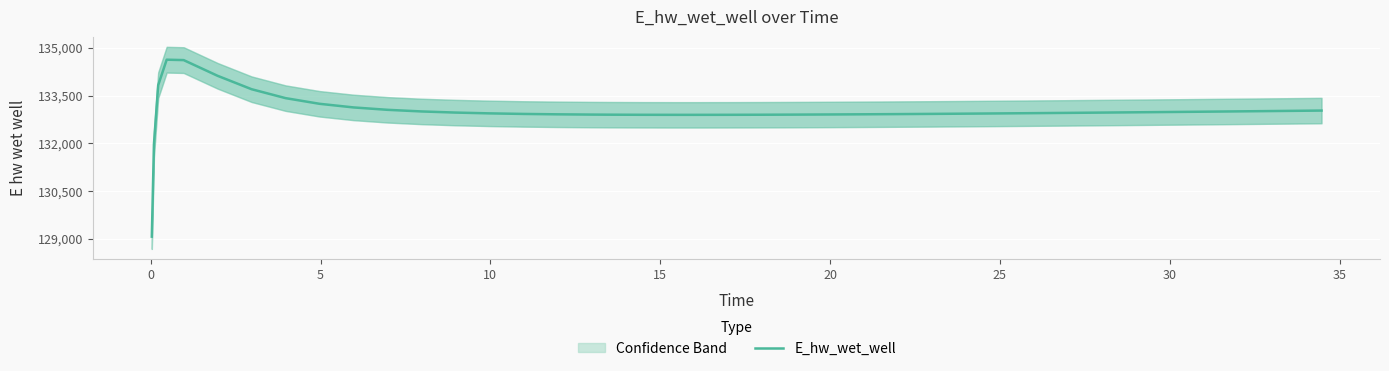

What is the lowest value of the E_hw_wet_well series?

129070.3